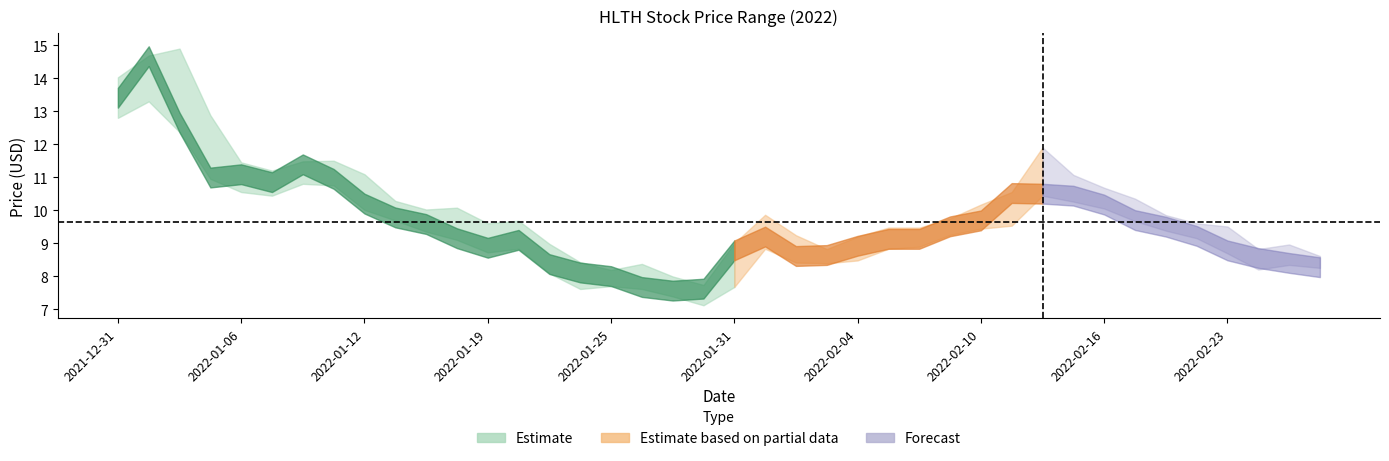

At which label is close closest to 11?

2022-01-05